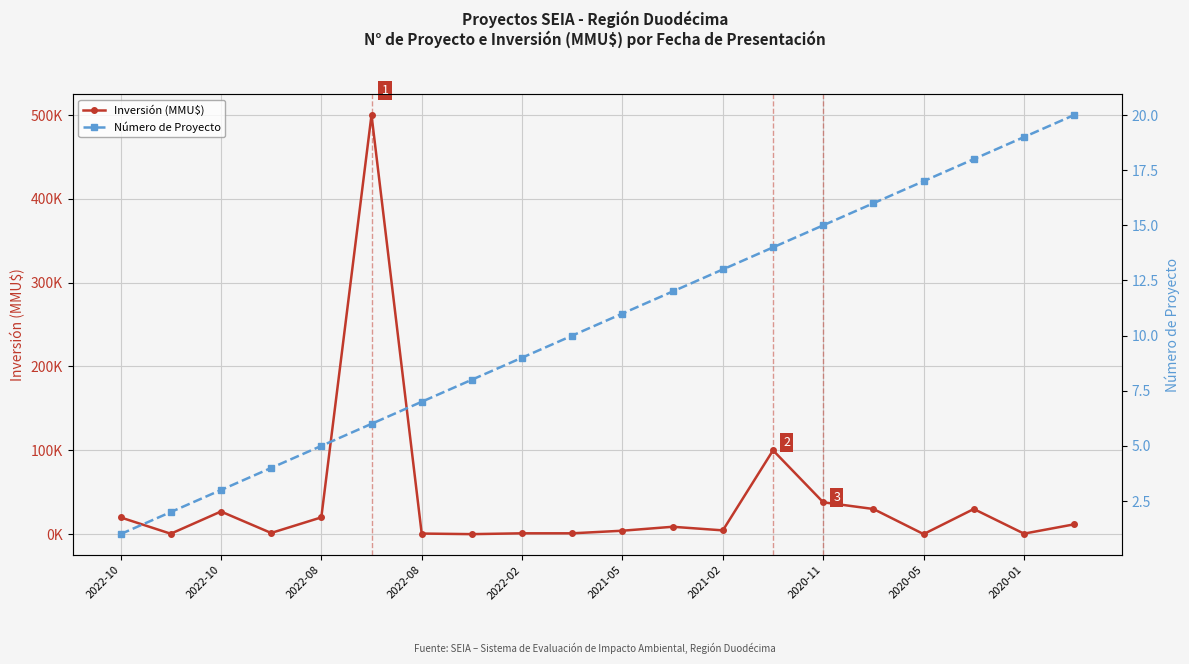

Where is the first local maximum for Inversión (MMU$)?

2022-10